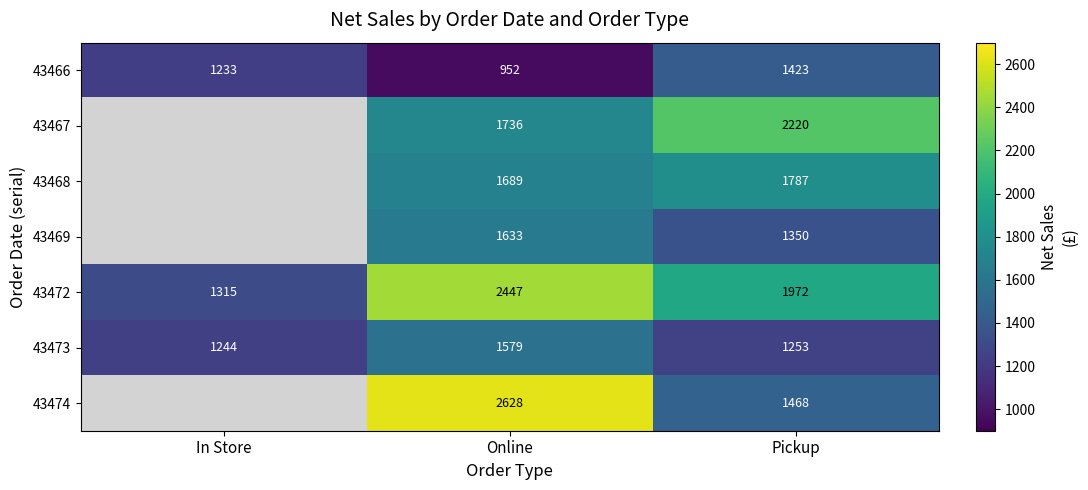

What is the sum of all 43466 values?

3608